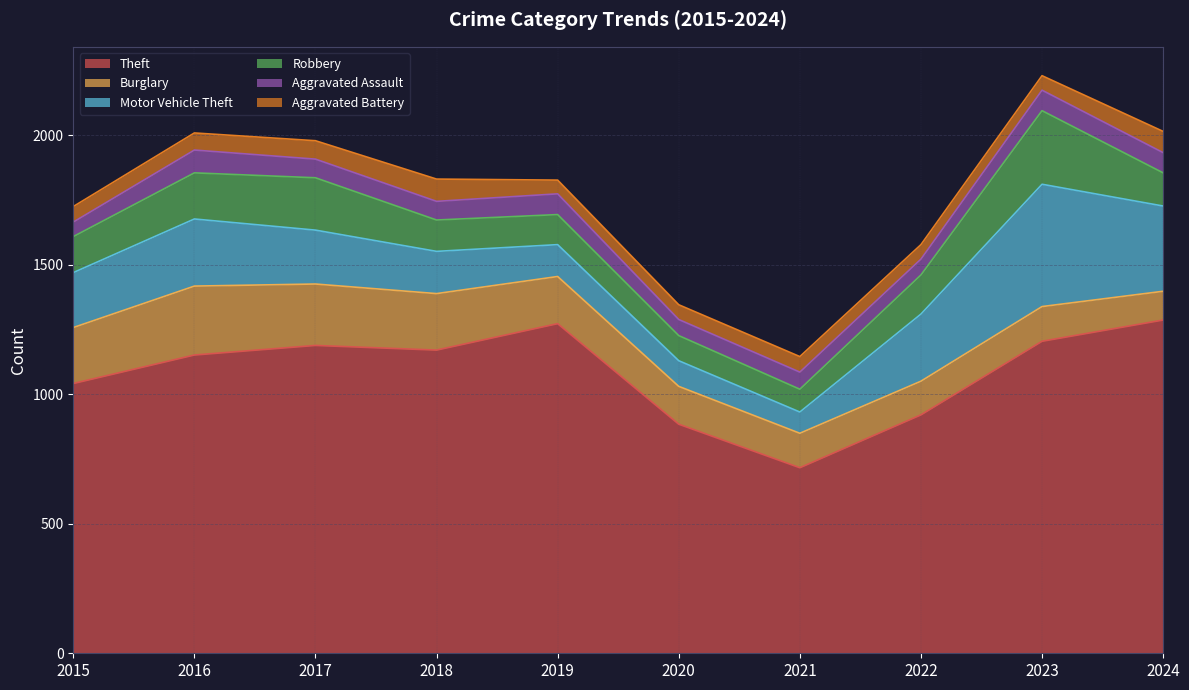

How many series are shown in this chart?

6